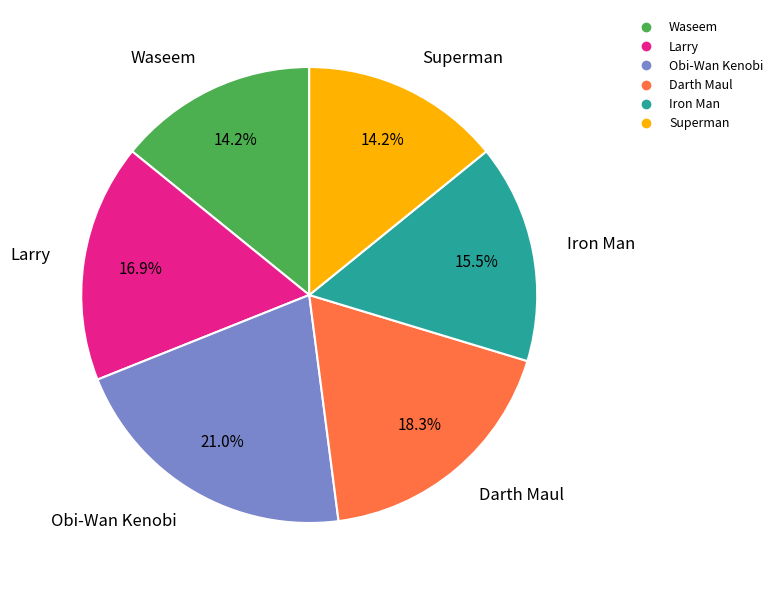

How many slices are in this pie chart?

6